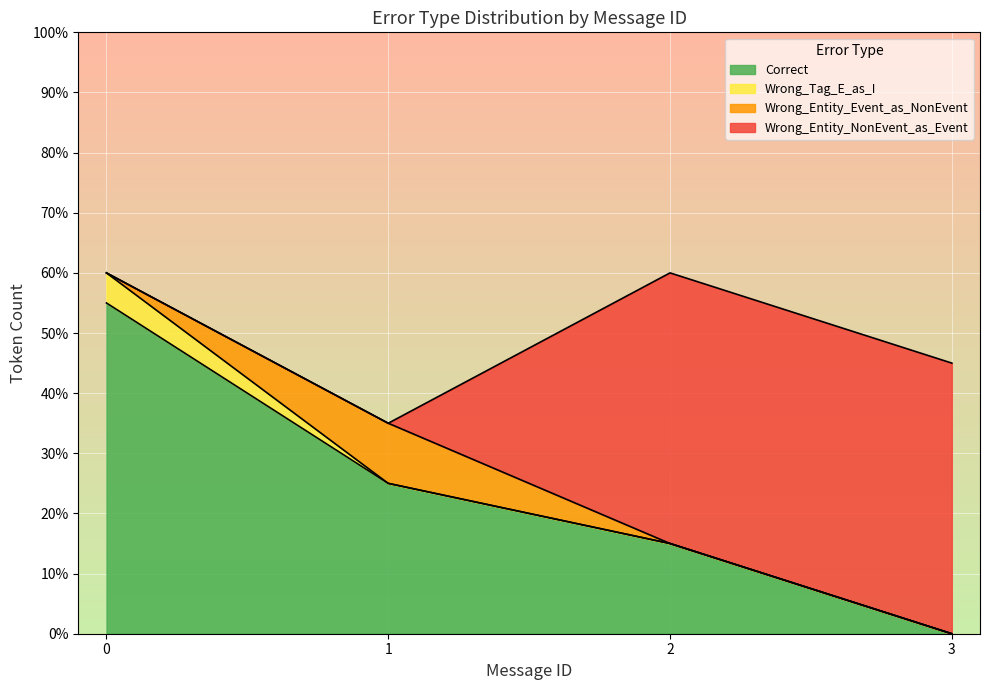

The value of Correct at 3 is 0. True or false?

True